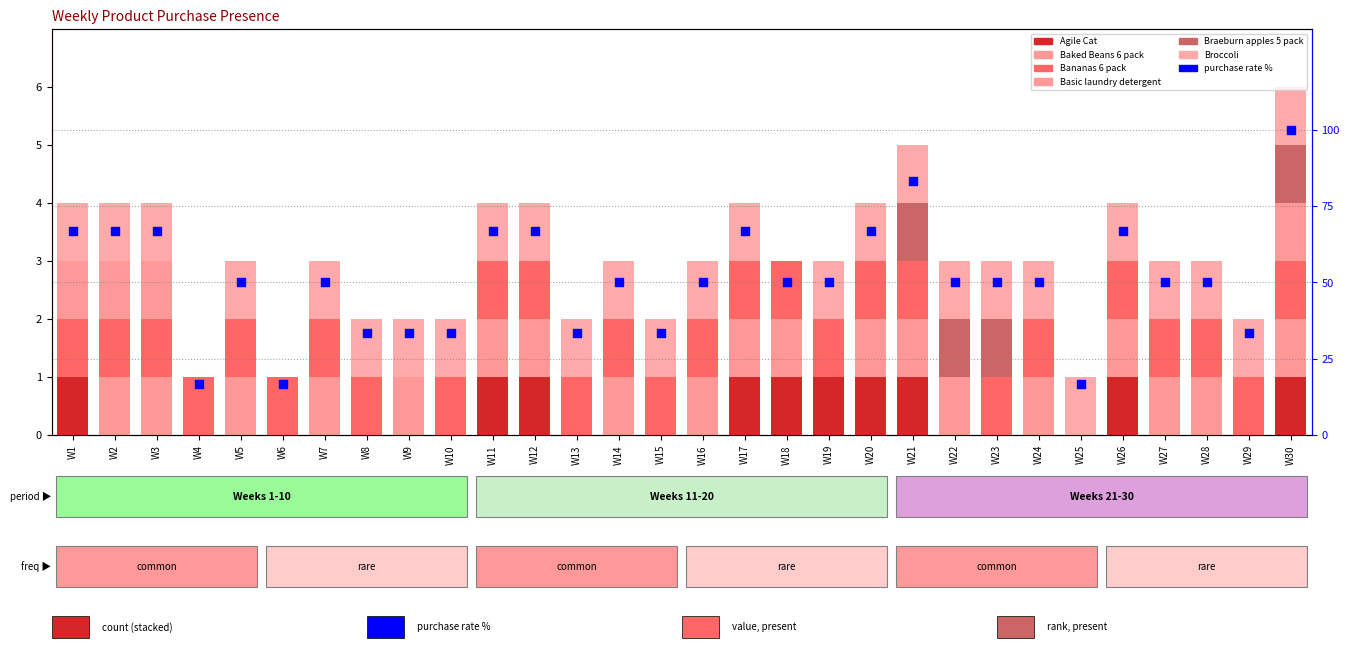

At which category is the sum across all series the highest?

W30